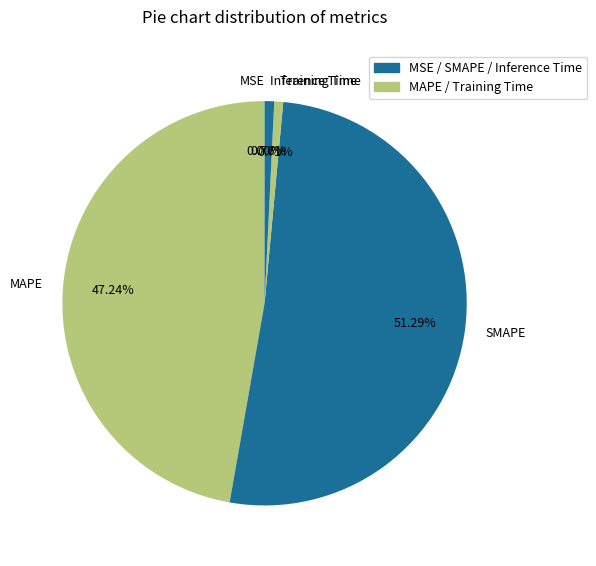

Does Training Time represent more than half of the total?

No